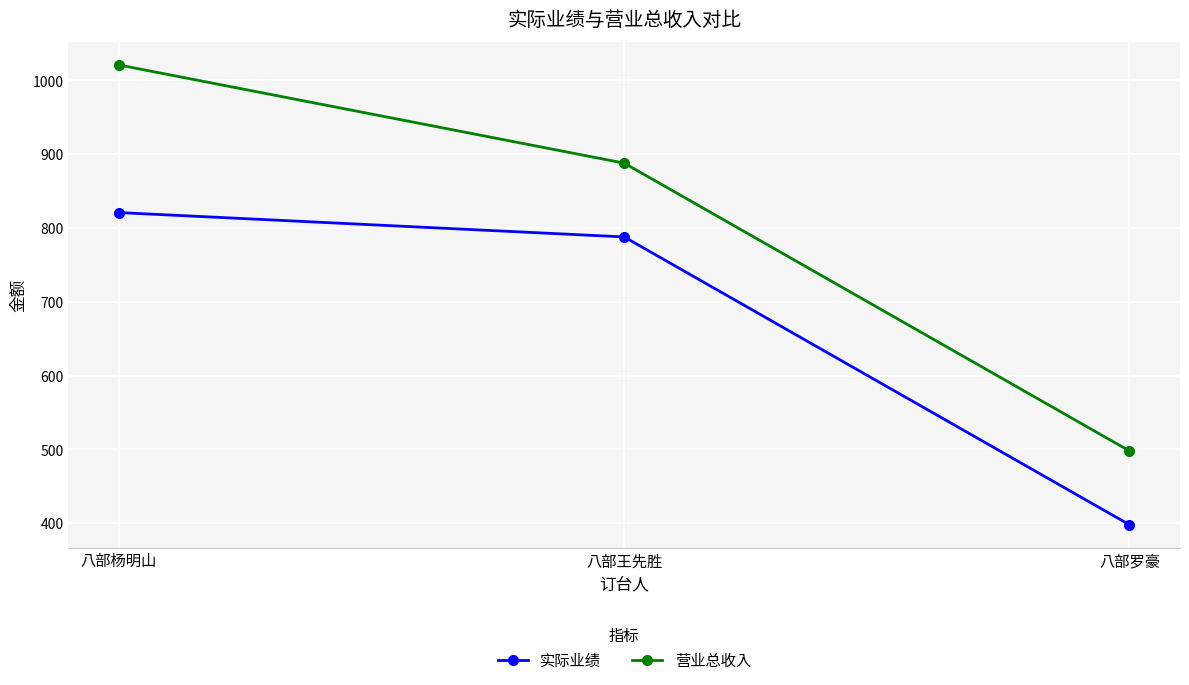

What value does the 营业总收入 series have at 八部杨明山?

1021